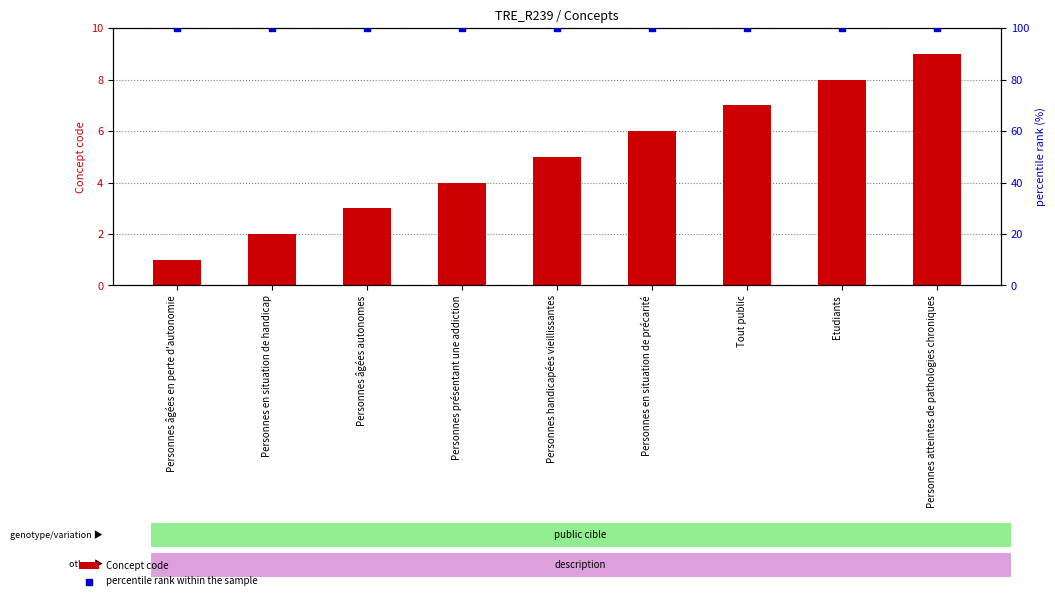

Is the value of percentile rank within the sample at Personnes handicapées vieillissantes greater than the value of Concept code at Personnes présentant une addiction?

Yes